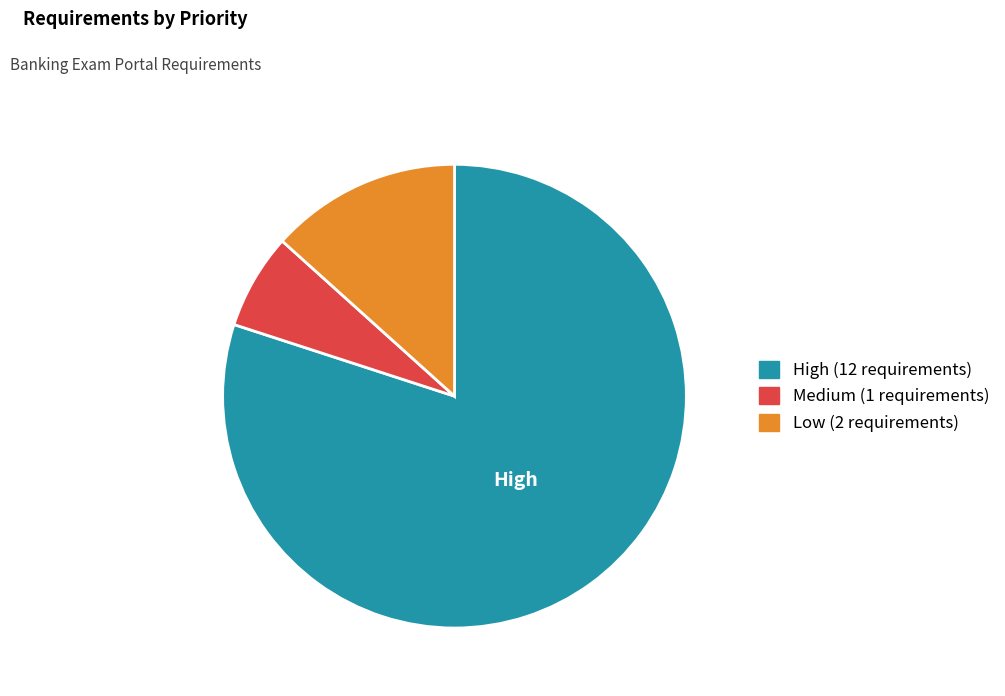

Approximately how many times larger is the value at Medium compared to Low?

0.5